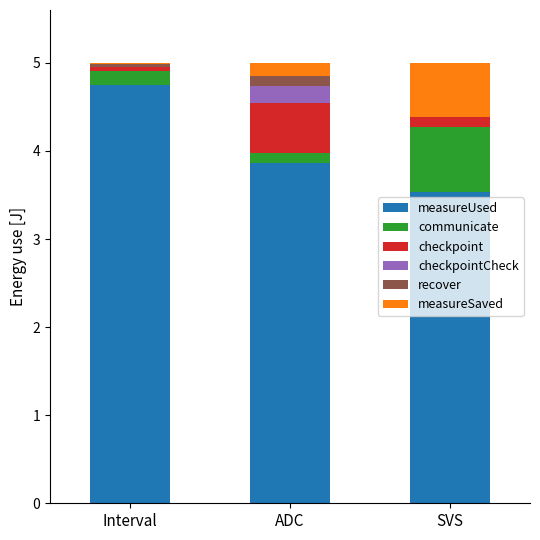

What is the maximum value for measureUsed?

4.7